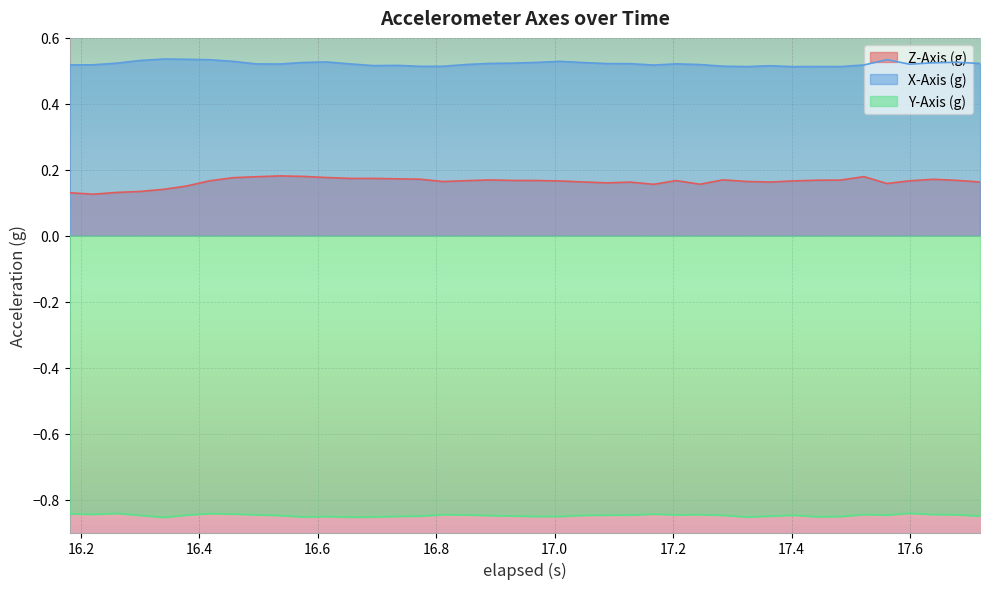

Which series has the largest total across all categories?

X-Axis (g)